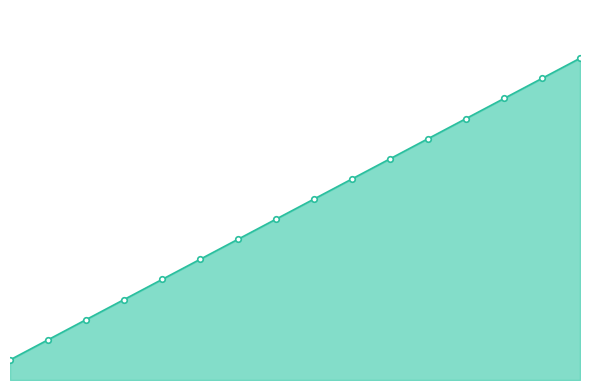

Which category has the highest value across all series?

Cellule opérationnelle de Bed Management